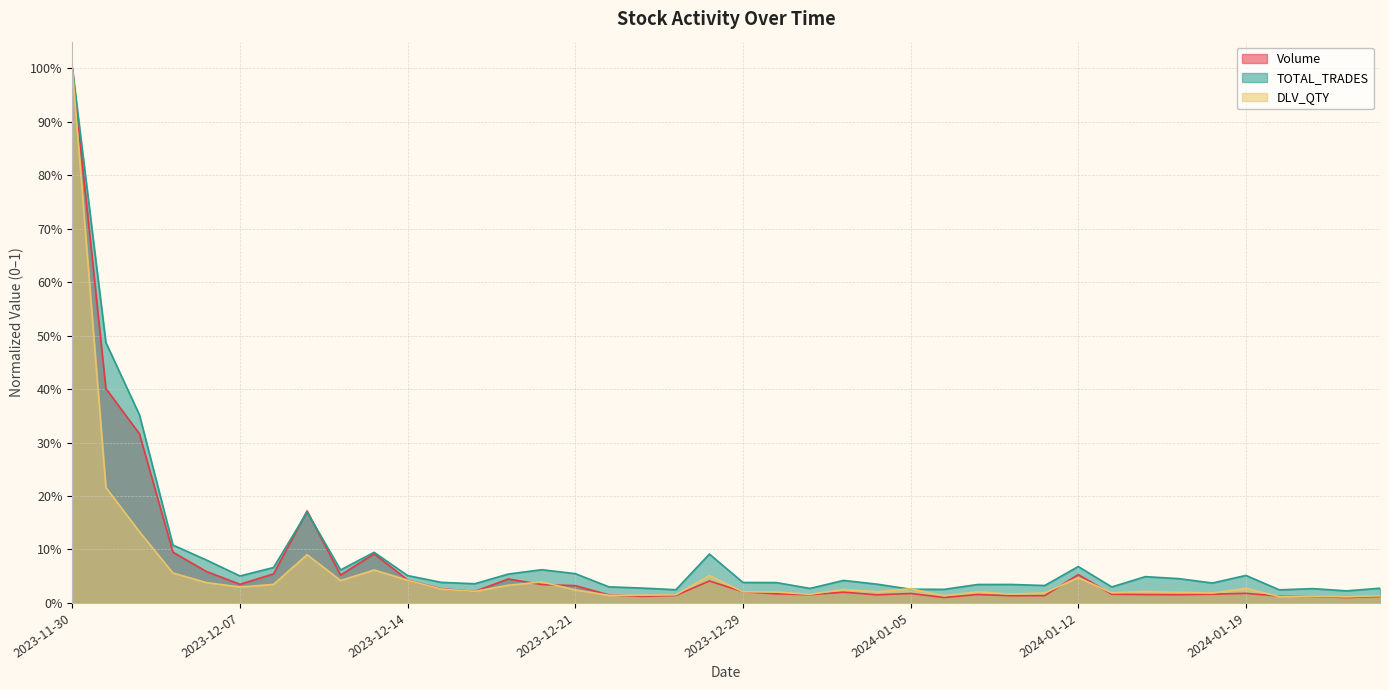

Reading left to right, what are all the values shown in this chart?

Volume: 2023-11-30=1.0	2023-12-01=0.4	2023-12-04=0.3	2023-12-05=0.1	2023-12-06=0.1	2023-12-07=0.0	2023-12-08=0.1	2023-12-11=0.2	2023-12-12=0.1	2023-12-13=0.1	2023-12-14=0.0	2023-12-15=0.0	2023-12-18=0.0	2023-12-19=0.0	2023-12-20=0.0	2023-12-21=0.0	2023-12-22=0.0	2023-12-26=0.0	2023-12-27=0.0	2023-12-28=0.0	2023-12-29=0.0	2024-01-01=0.0	2024-01-02=0.0	2024-01-03=0.0	2024-01-04=0.0	2024-01-05=0.0	2024-01-08=0.0	2024-01-09=0.0	2024-01-10=0.0	2024-01-11=0.0	2024-01-12=0.1	2024-01-15=0.0	2024-01-16=0.0	2024-01-17=0.0	2024-01-18=0.0	2024-01-19=0.0	2024-01-20=0.0	2024-01-23=0.0	2024-01-24=0.0	2024-01-25=0.0
TOTAL_TRADES: 2023-11-30=1.0	2023-12-01=0.5	2023-12-04=0.4	2023-12-05=0.1	2023-12-06=0.1	2023-12-07=0.1	2023-12-08=0.1	2023-12-11=0.2	2023-12-12=0.1	2023-12-13=0.1	2023-12-14=0.1	2023-12-15=0.0	2023-12-18=0.0	2023-12-19=0.1	2023-12-20=0.1	2023-12-21=0.1	2023-12-22=0.0	2023-12-26=0.0	2023-12-27=0.0	2023-12-28=0.1	2023-12-29=0.0	2024-01-01=0.0	2024-01-02=0.0	2024-01-03=0.0	2024-01-04=0.0	2024-01-05=0.0	2024-01-08=0.0	2024-01-09=0.0	2024-01-10=0.0	2024-01-11=0.0	2024-01-12=0.1	2024-01-15=0.0	2024-01-16=0.0	2024-01-17=0.0	2024-01-18=0.0	2024-01-19=0.1	2024-01-20=0.0	2024-01-23=0.0	2024-01-24=0.0	2024-01-25=0.0
DLV_QTY: 2023-11-30=1.0	2023-12-01=0.2	2023-12-04=0.1	2023-12-05=0.1	2023-12-06=0.0	2023-12-07=0.0	2023-12-08=0.0	2023-12-11=0.1	2023-12-12=0.0	2023-12-13=0.1	2023-12-14=0.0	2023-12-15=0.0	2023-12-18=0.0	2023-12-19=0.0	2023-12-20=0.0	2023-12-21=0.0	2023-12-22=0.0	2023-12-26=0.0	2023-12-27=0.0	2023-12-28=0.1	2023-12-29=0.0	2024-01-01=0.0	2024-01-02=0.0	2024-01-03=0.0	2024-01-04=0.0	2024-01-05=0.0	2024-01-08=0.0	2024-01-09=0.0	2024-01-10=0.0	2024-01-11=0.0	2024-01-12=0.0	2024-01-15=0.0	2024-01-16=0.0	2024-01-17=0.0	2024-01-18=0.0	2024-01-19=0.0	2024-01-20=0.0	2024-01-23=0.0	2024-01-24=0.0	2024-01-25=0.0